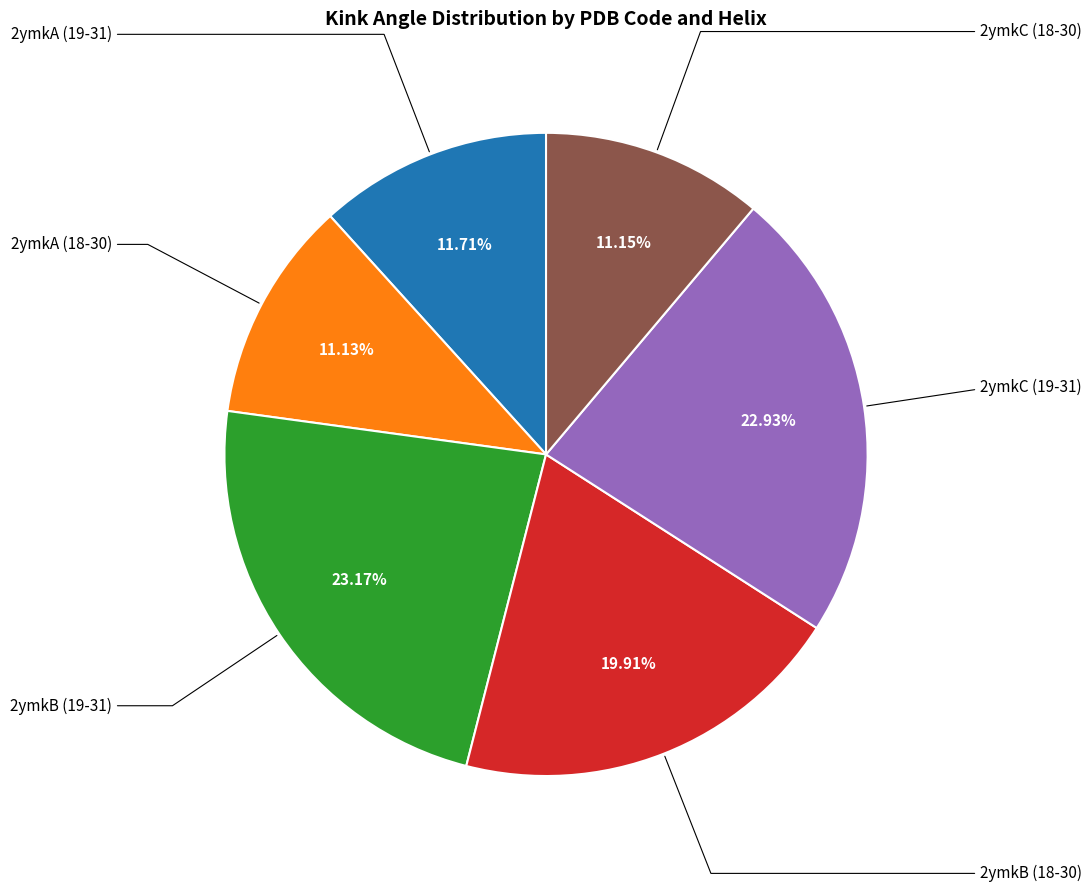

Is there any slice that represents more than half of the pie?

No